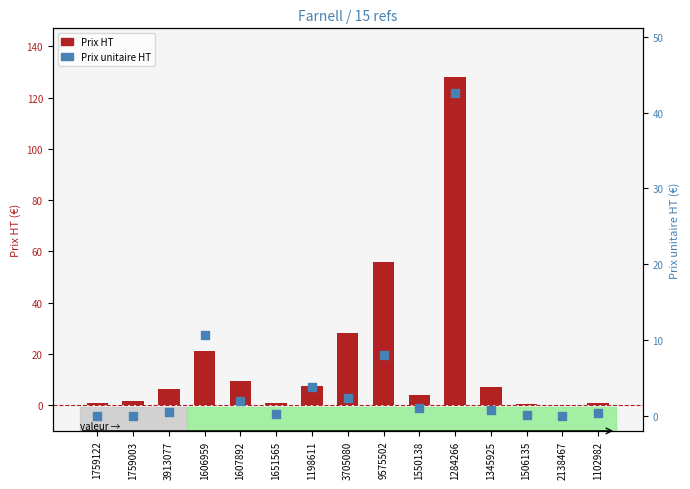

Which series has the widest spread of Y values?

Prix